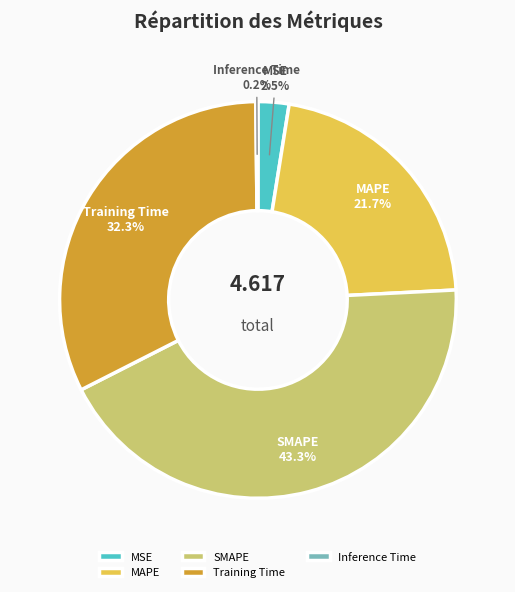

How much of the chart is everything except Training Time?

67.7%